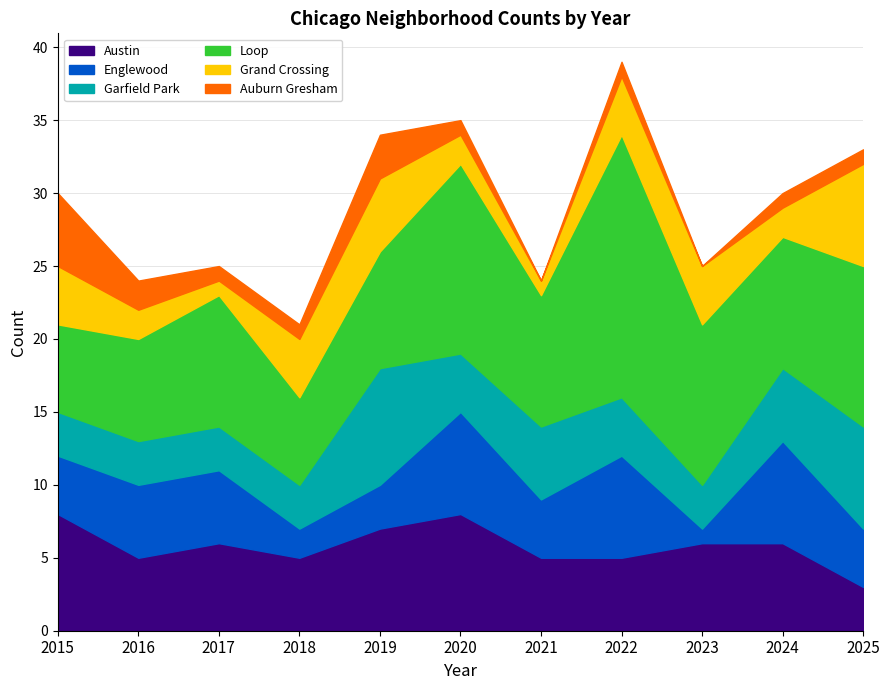

What is the total value across all series at 2024?

30